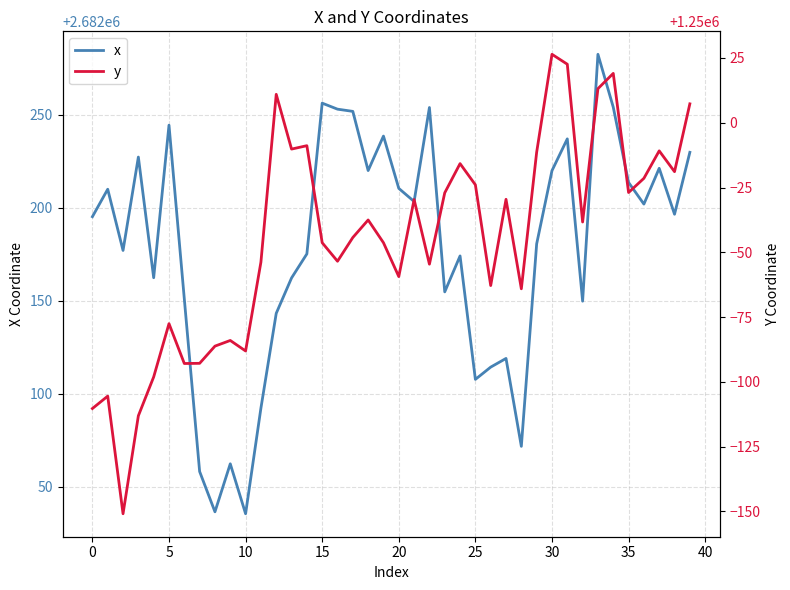

Rank the series by their average value, from lowest to highest.

y, x